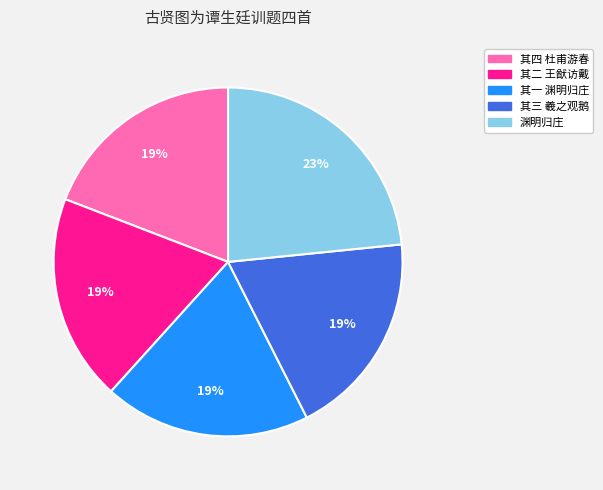

Is there any slice that represents more than half of the pie?

No